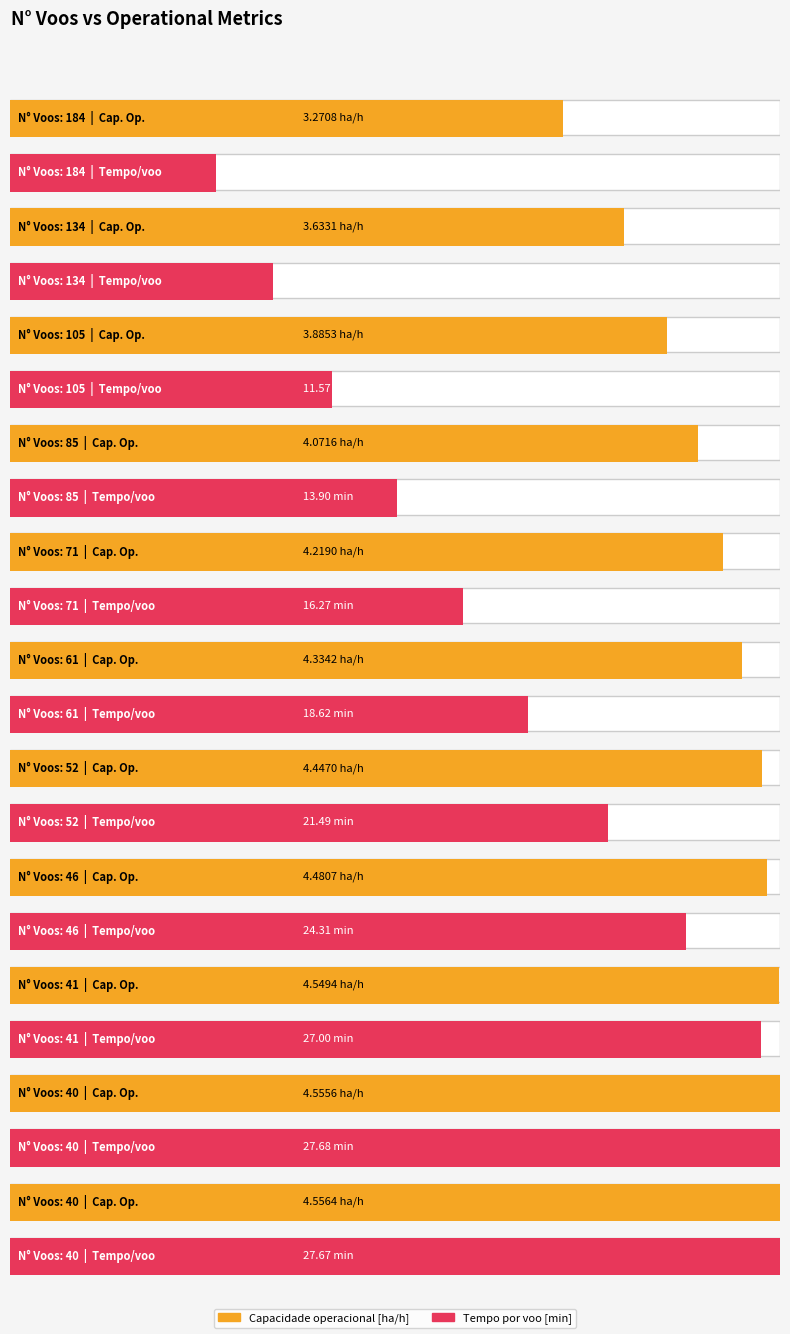

What is the difference between the second highest and minimum values in the Capacidade operacional [ha/h] series?

1.3